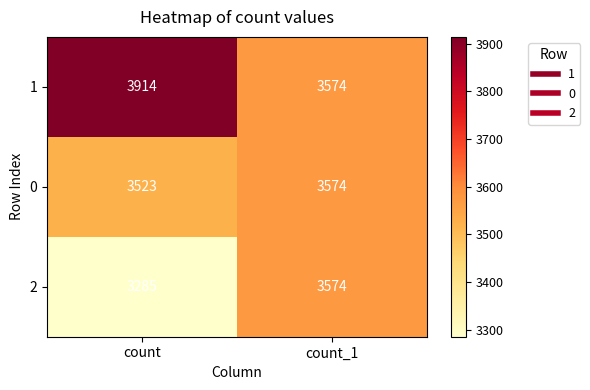

The value of 1 at count is 2543. True or false?

False